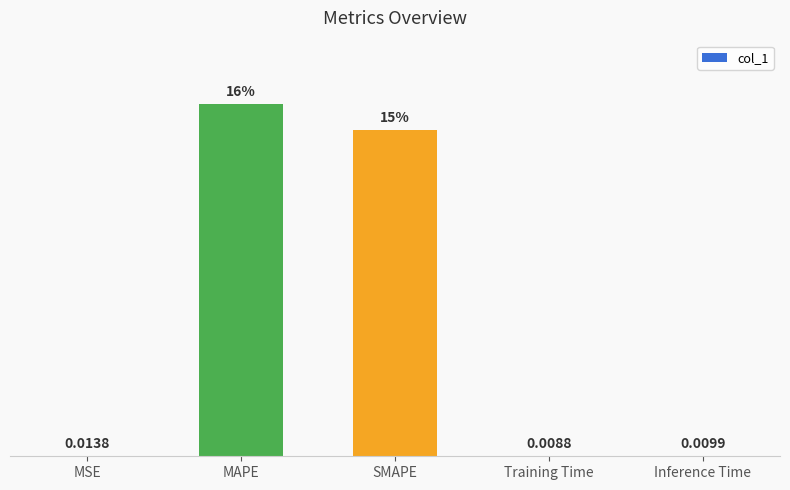

Which category has the highest value across all series?

MAPE